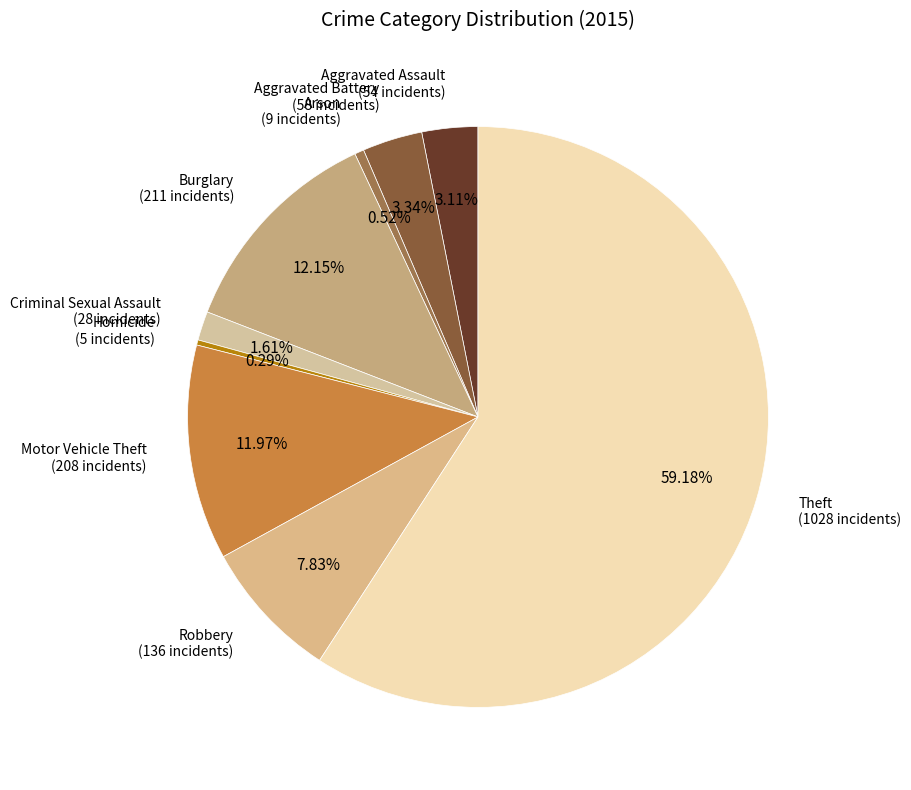

How many slices are in this pie chart?

9